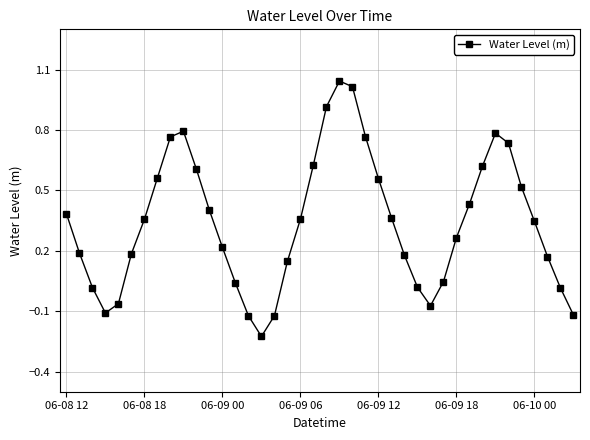

What is the value of the 21st point from the left?

0.9